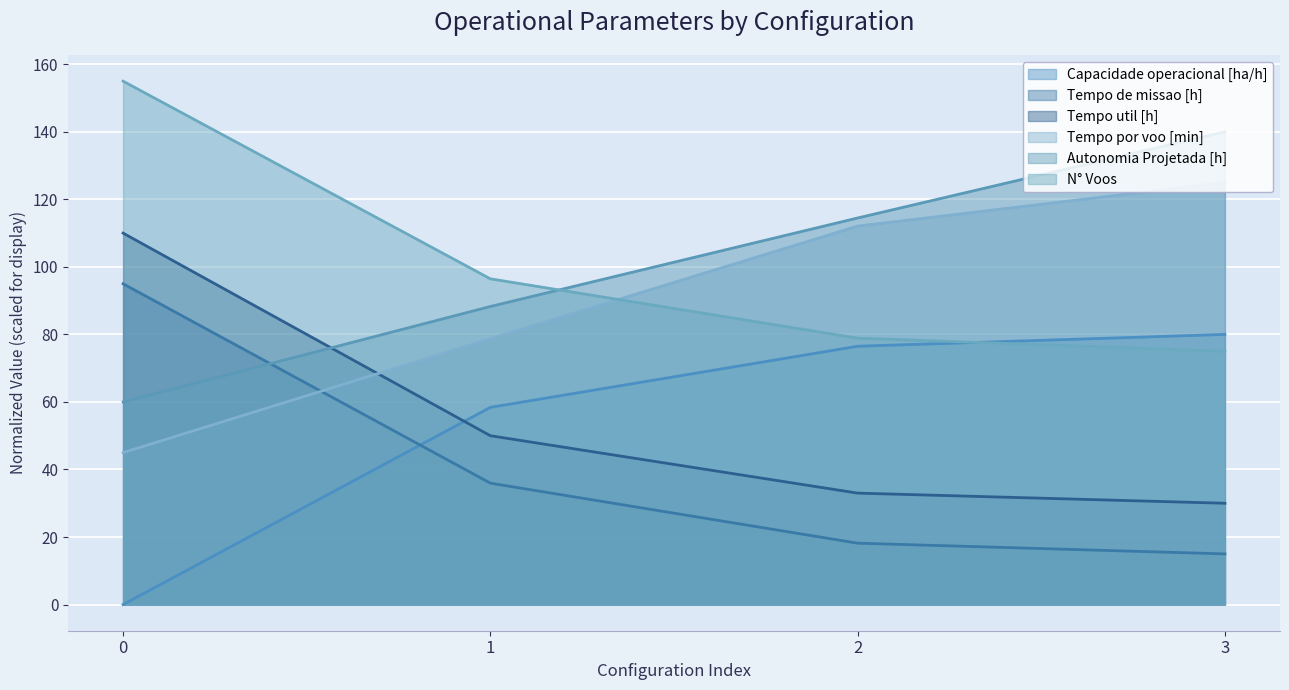

What are all the series names shown in the legend?

Capacidade operacional [ha/h], Tempo de missao [h], Tempo util [h], Tempo por voo [min], Autonomia Projetada [h], N° Voos